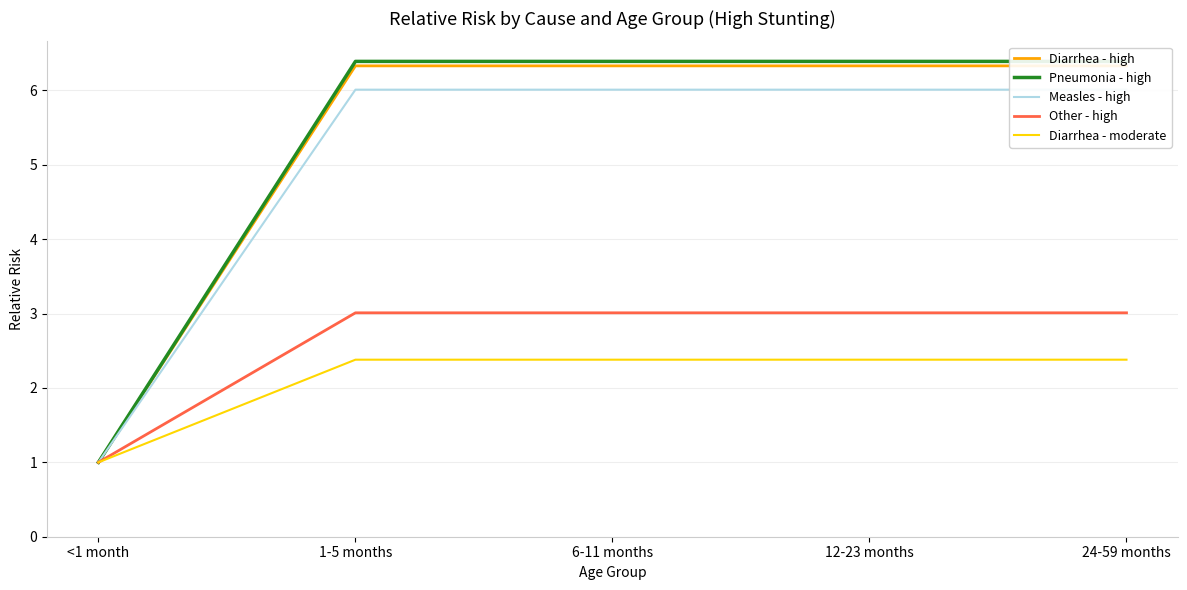

Is it true that Pneumonia - high equals 1.3 at <1 month?

False